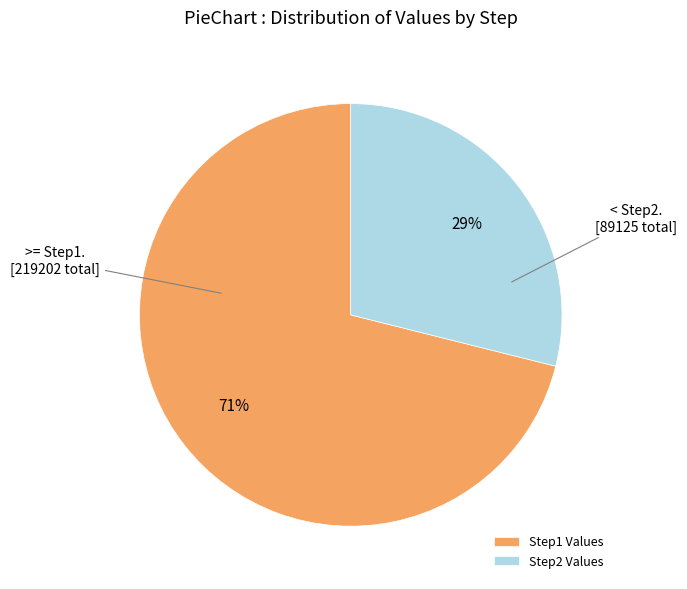

Approximately how many times larger is the value at Step2 Values compared to Step1 Values?

0.4